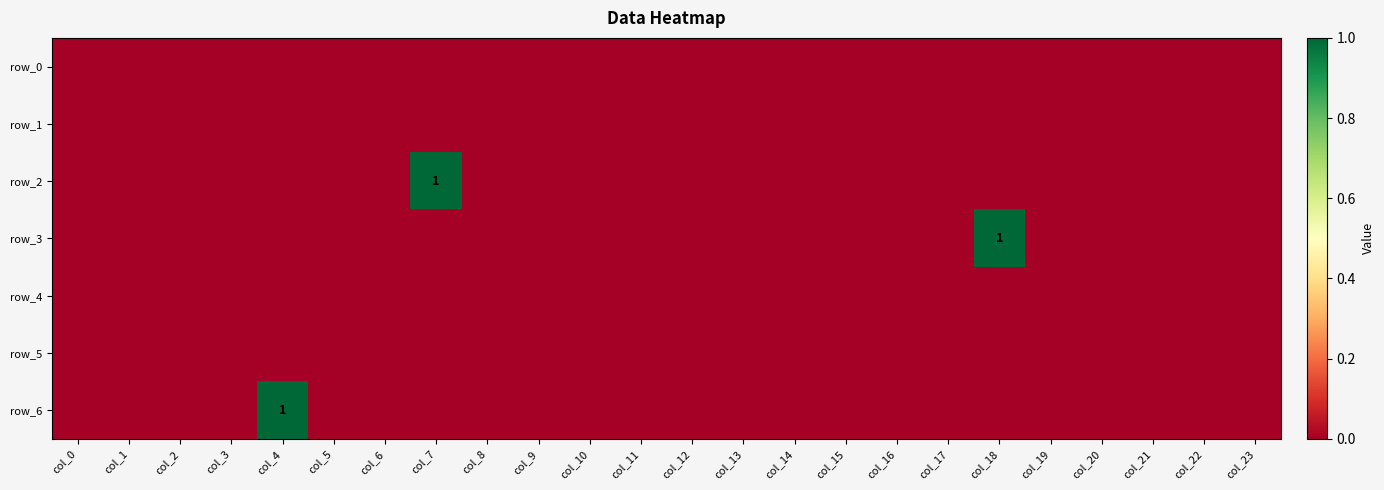

Reading left to right, extract all data points from this chart.

row_0: 0	0	0	0	0	0	0	0	0	0	0	0	0	0	0	0	0	0	0	0	0	0	0	0
row_1: 0	0	0	0	0	0	0	0	0	0	0	0	0	0	0	0	0	0	0	0	0	0	0	0
row_2: 0	0	0	0	0	0	0	1	0	0	0	0	0	0	0	0	0	0	0	0	0	0	0	0
row_3: 0	0	0	0	0	0	0	0	0	0	0	0	0	0	0	0	0	0	1	0	0	0	0	0
row_4: 0	0	0	0	0	0	0	0	0	0	0	0	0	0	0	0	0	0	0	0	0	0	0	0
row_5: 0	0	0	0	0	0	0	0	0	0	0	0	0	0	0	0	0	0	0	0	0	0	0	0
row_6: 0	0	0	0	1	0	0	0	0	0	0	0	0	0	0	0	0	0	0	0	0	0	0	0